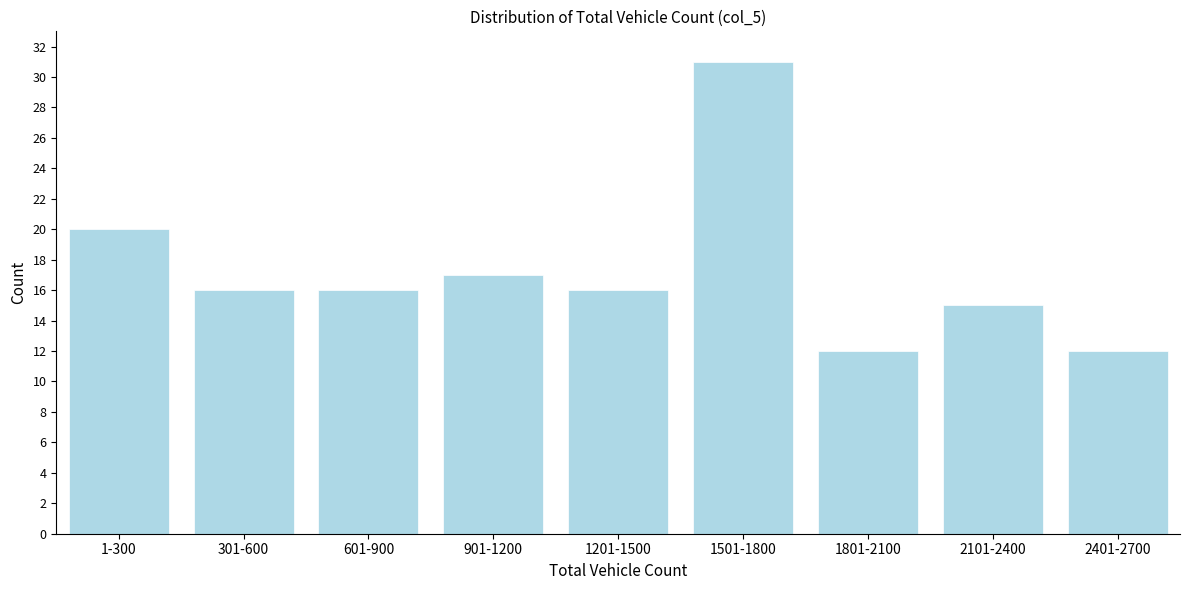

Reading left to right, what are all the values shown in this chart?

20	16	16	17	16	31	12	15	12